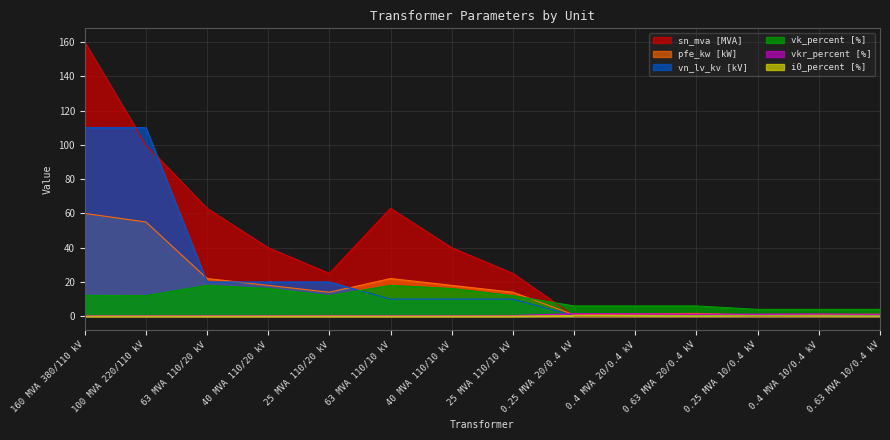

What is the label of the 9th point from the right?

63 MVA 110/10 kV